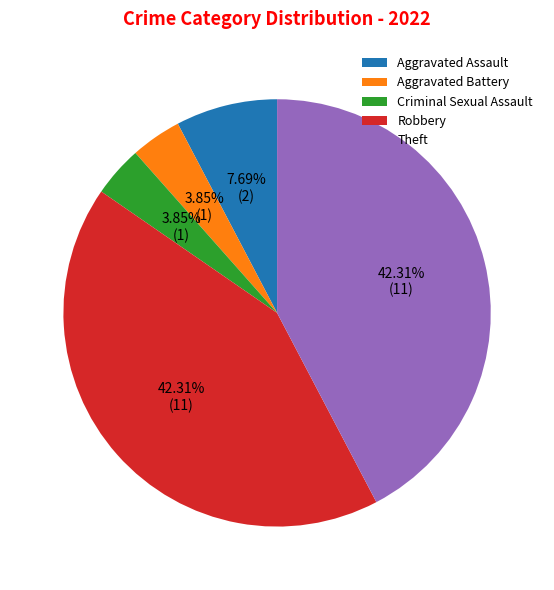

Does any single category account for the majority?

No